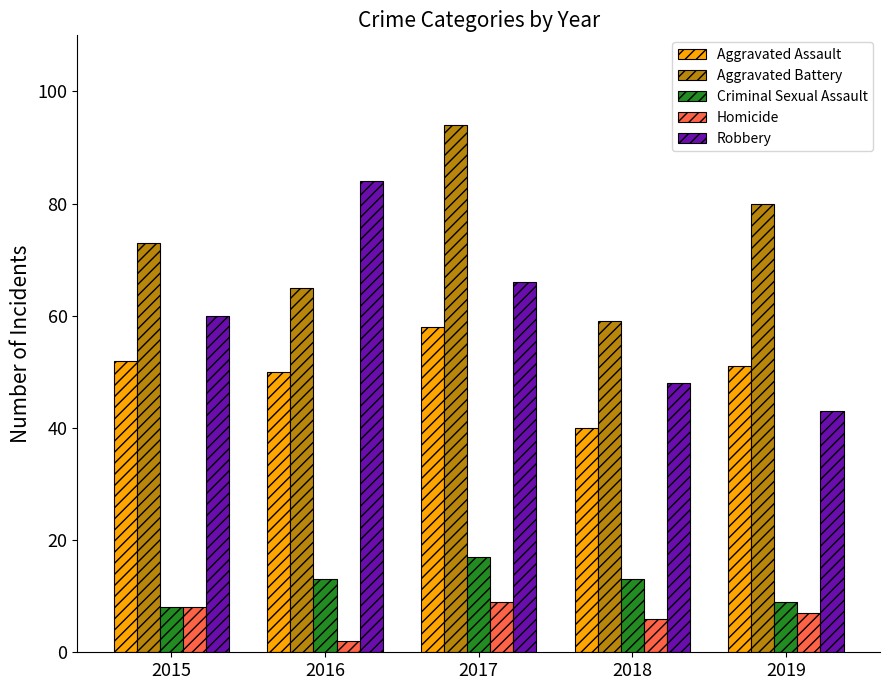

Count the number of categories in the chart.

5